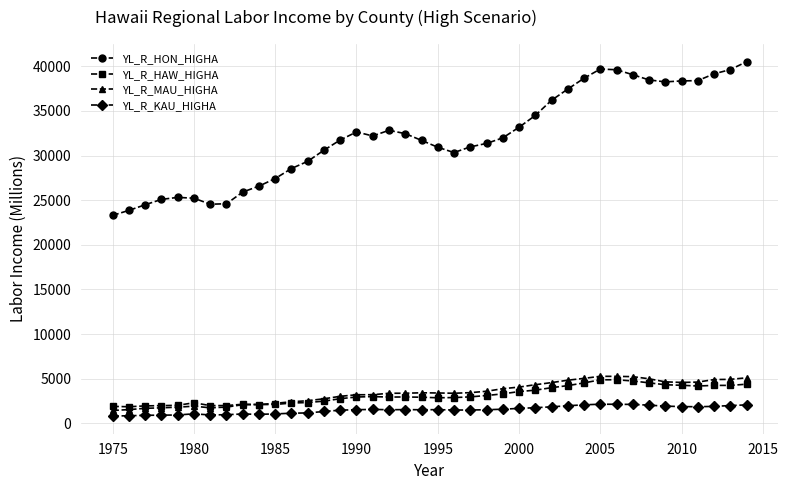

What is the sum of all YL_R_KAU_HIGHA values?

60346.7